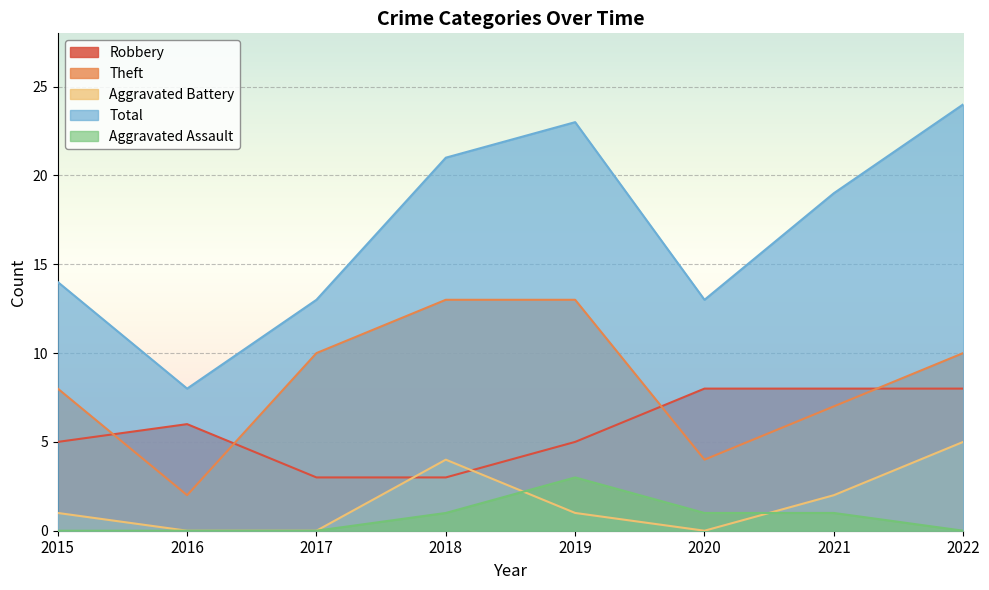

How many intersections are there between Aggravated Battery and Aggravated Assault?

2